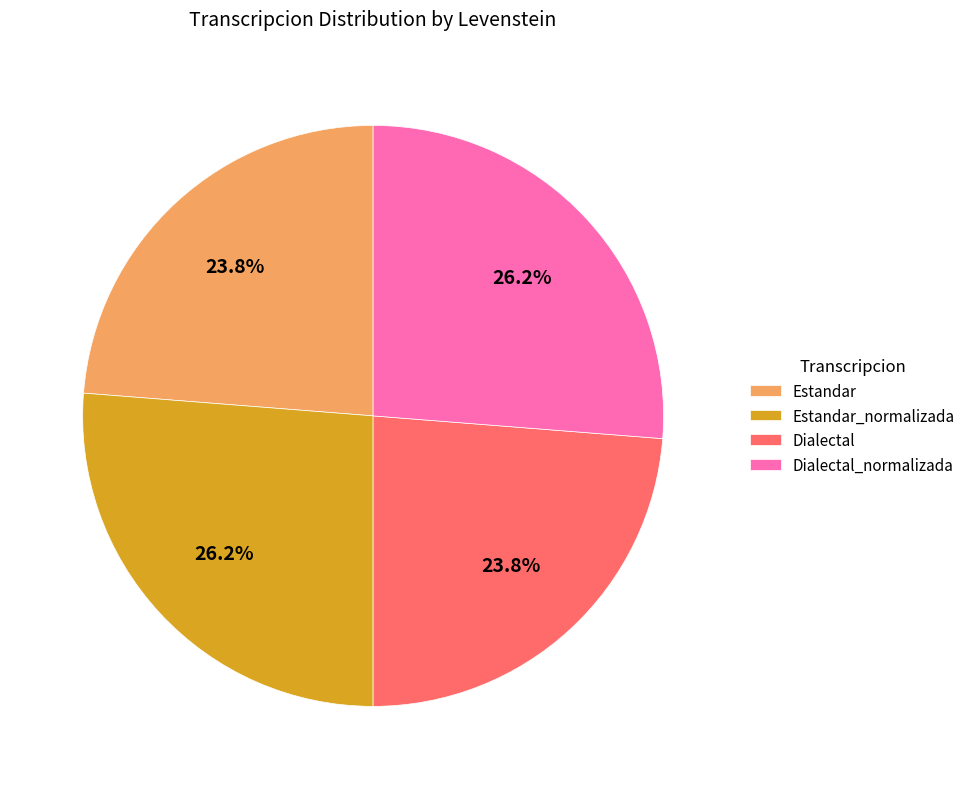

To the nearest percent, what is the difference between the Dialectal and Dialectal_normalizada slice percentages?

2%